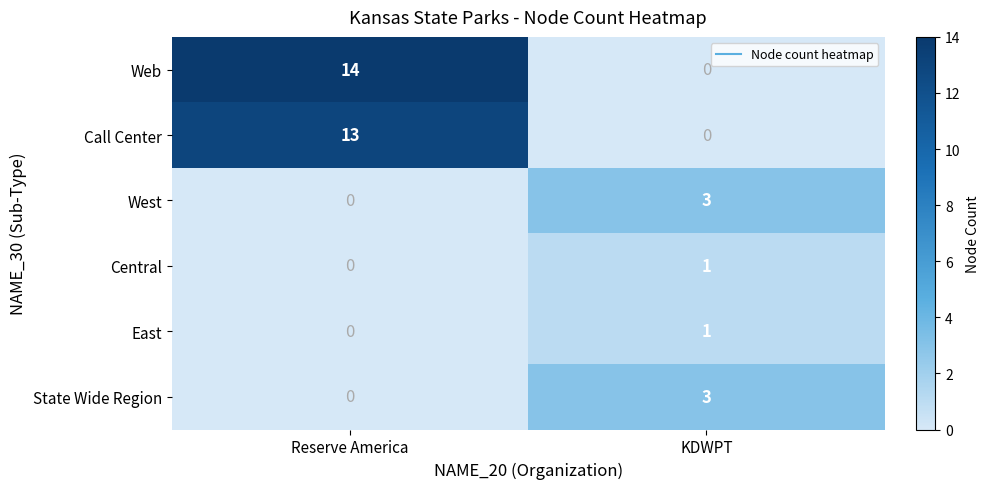

What is the sum of all State Wide Region values?

3